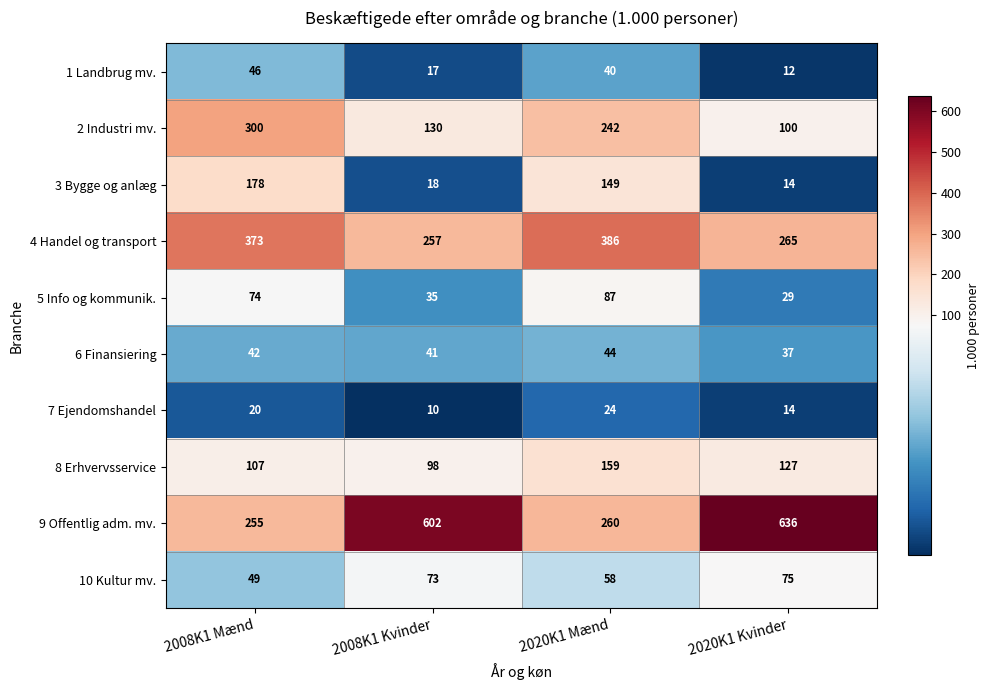

Between 2008K1 Mænd and 2020K1 Kvinder, which series saw the biggest shift?

9 Offentlig adm. mv.